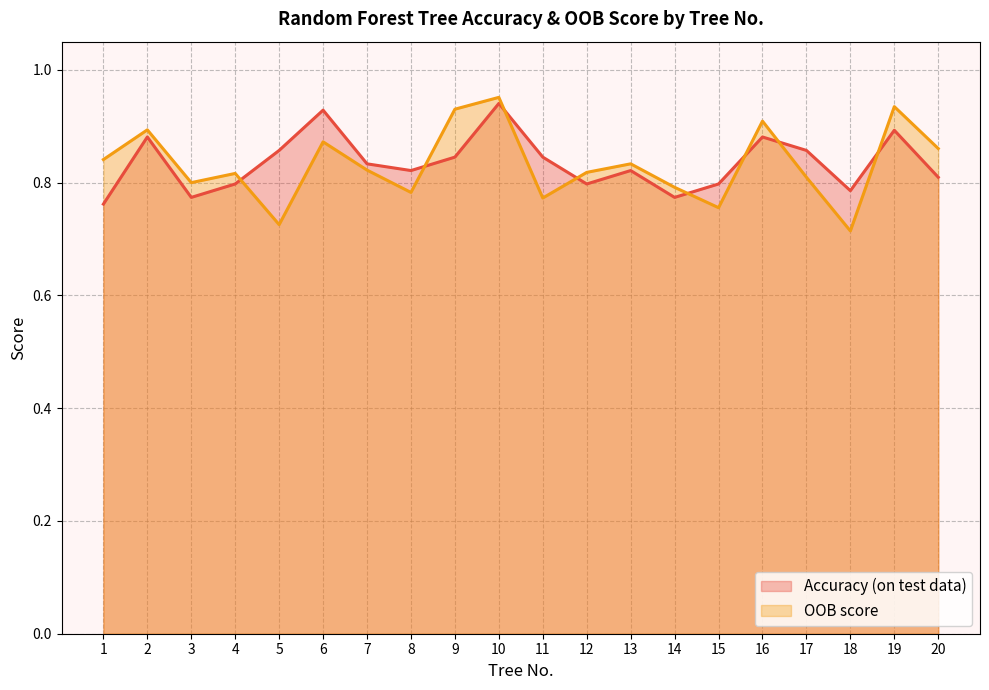

How many interior local valleys does the Accuracy (on test data) series have?

5